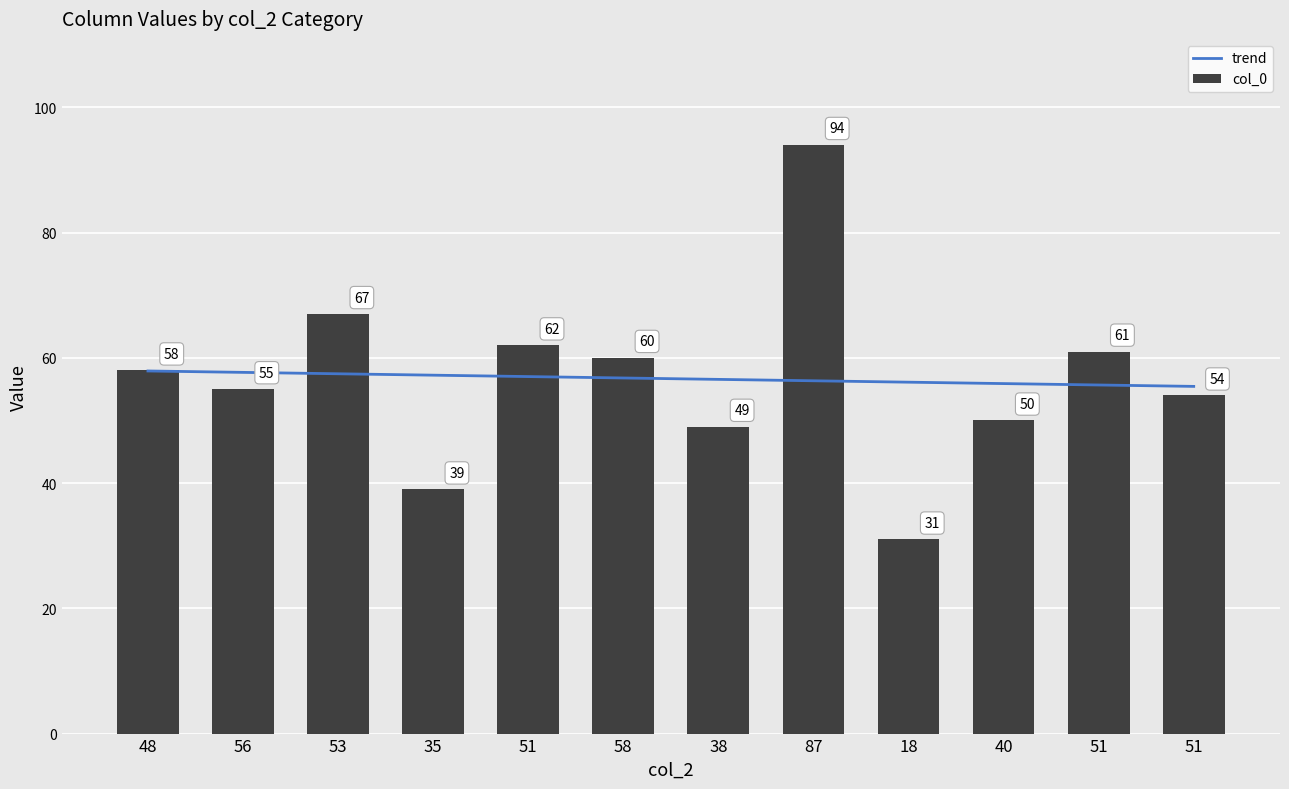

List the series in order of their peak value, highest first.

col_0, trend